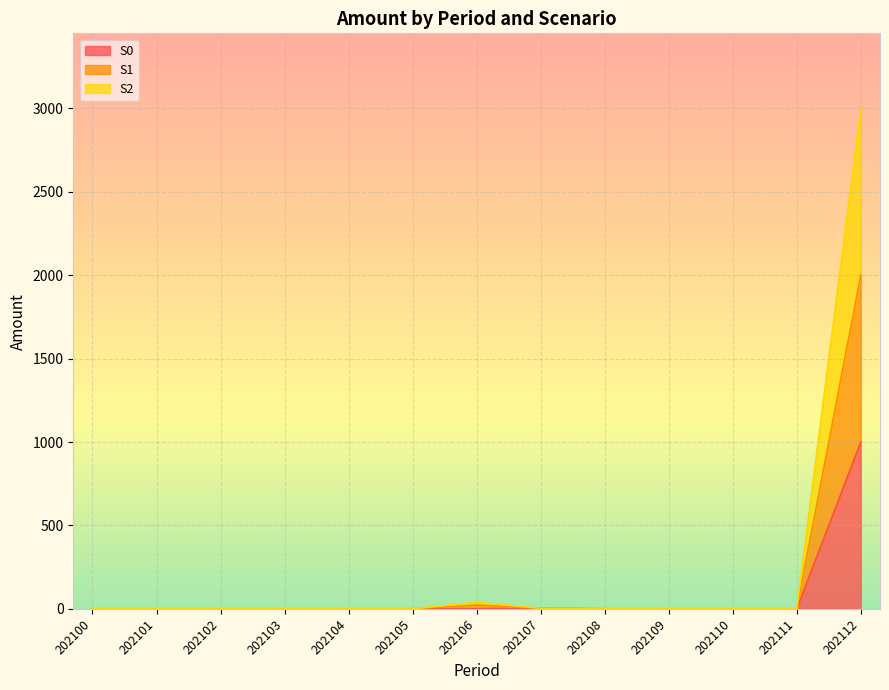

True or false: S0 and S2 intersect in this chart.

False